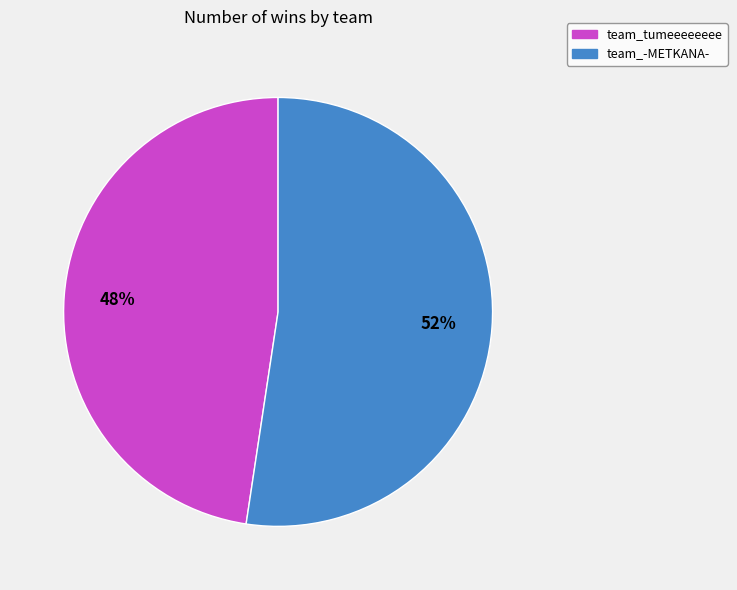

What is the smallest slice in the pie chart?

team_tumeeeeeeee